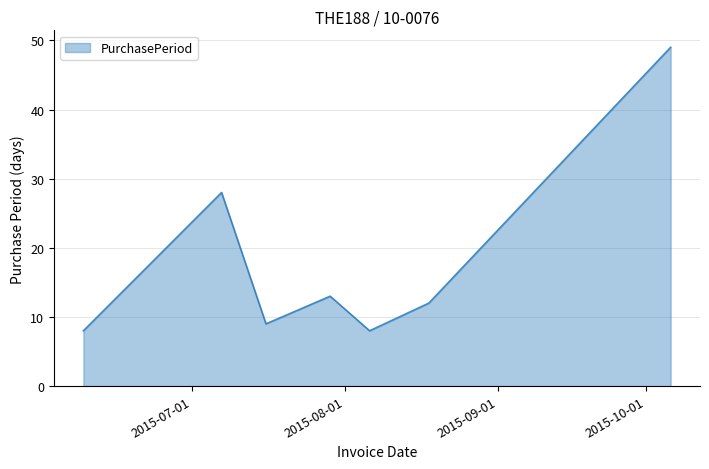

What is the difference between the maximum and second lowest values?

41